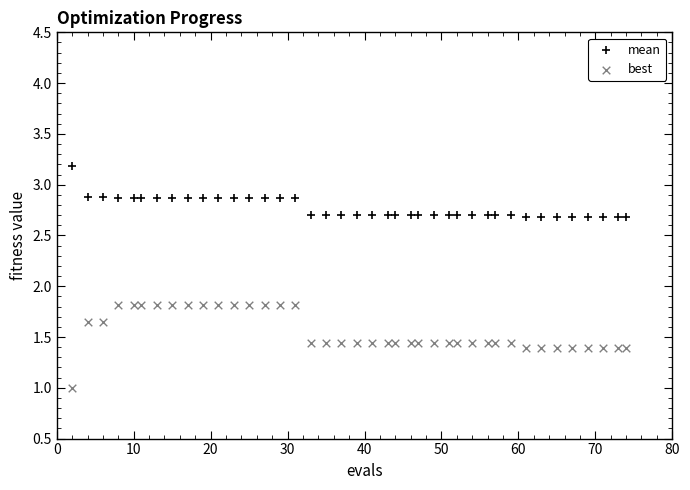

Across all data points, what is the range of Y values (max minus min)?

2.2